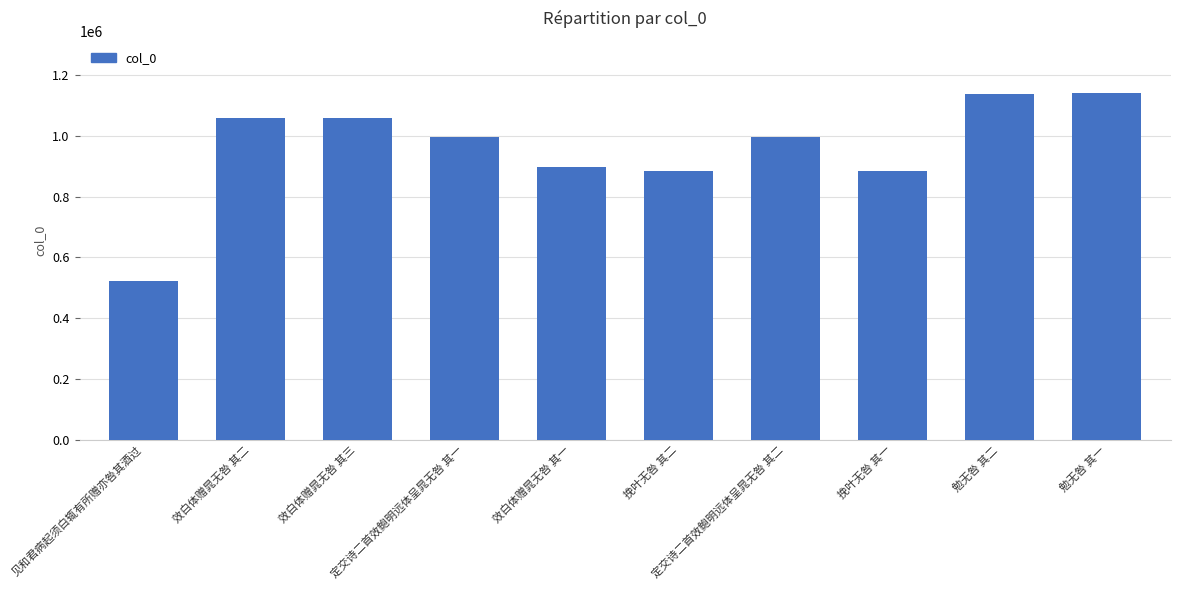

What is the sum of all values?

9578336